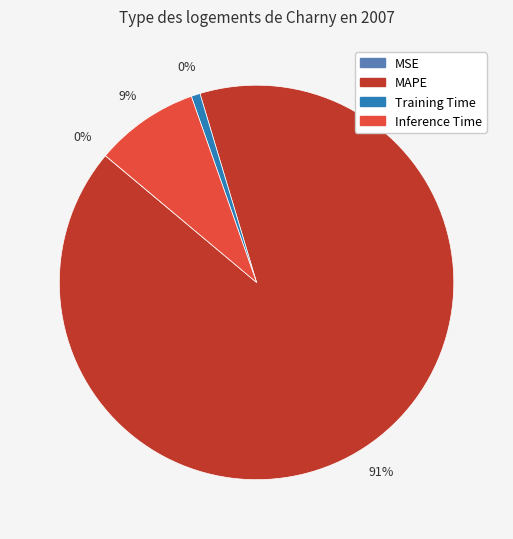

To the nearest percent, what portion does Training Time represent?

1%